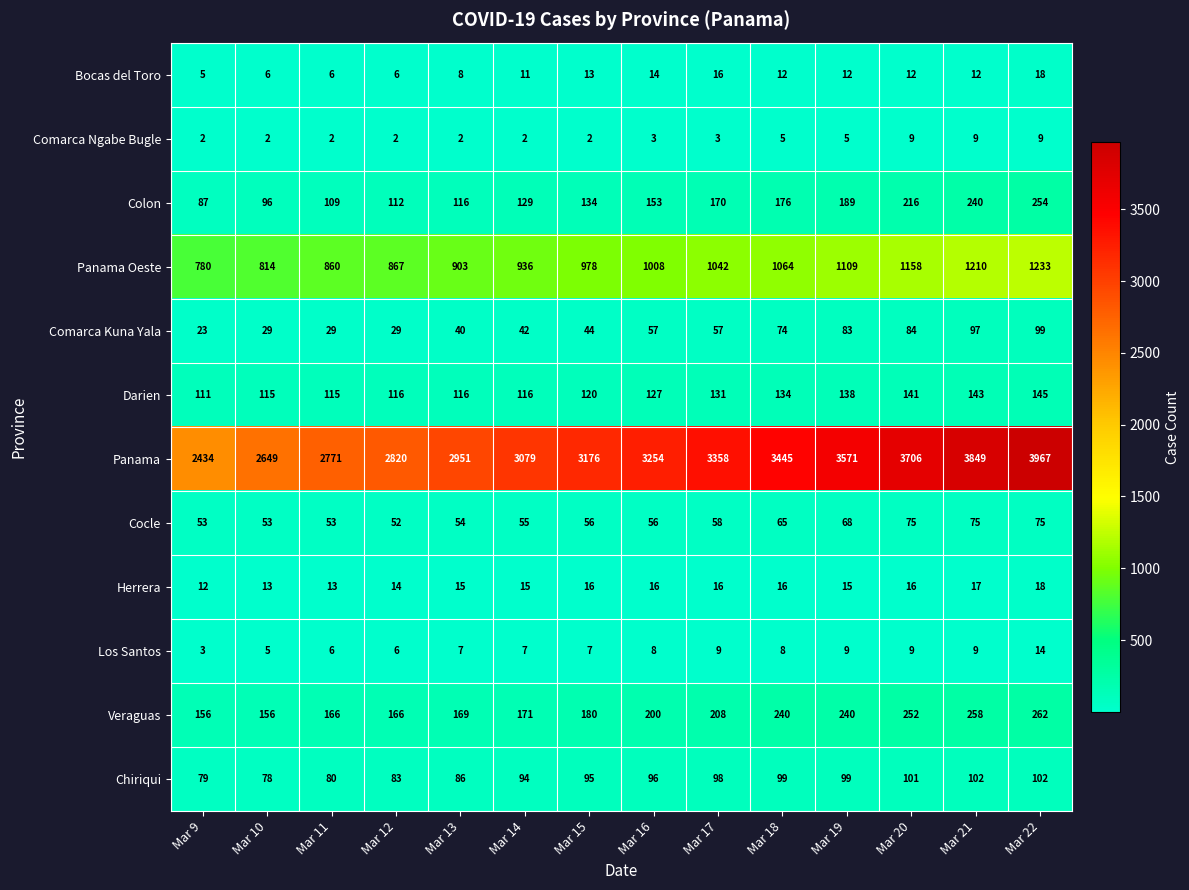

What is the total value across all series at Mar 19?

5538